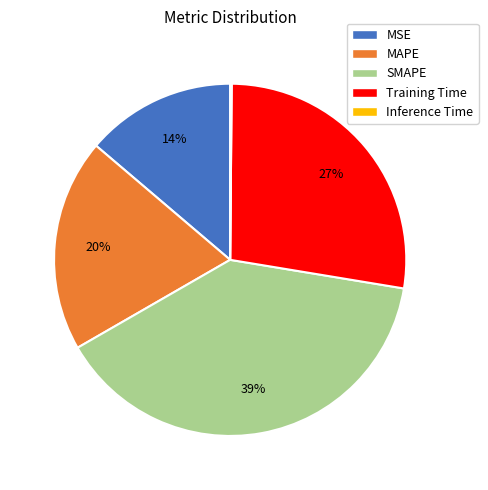

Is there any slice that represents more than half of the pie?

No